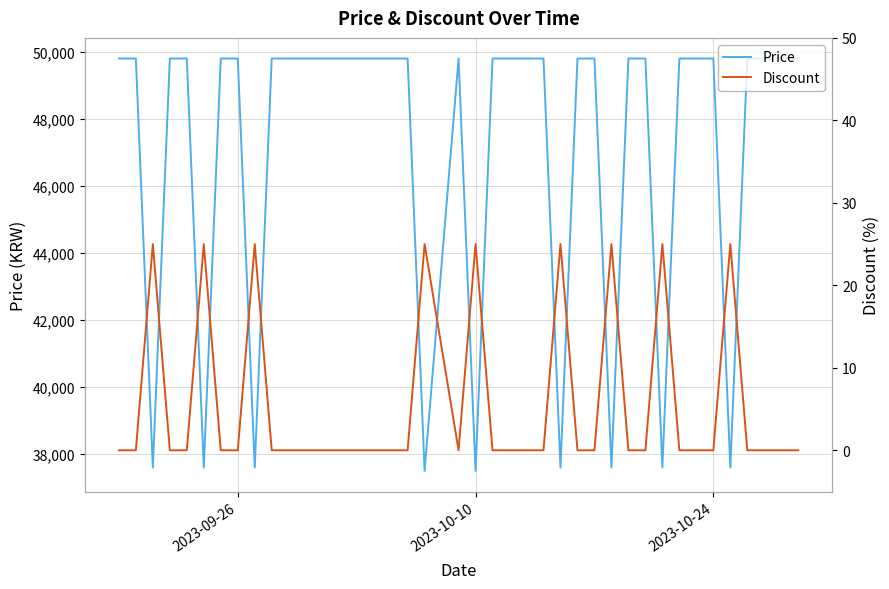

What is the highest value of the Price series?

49800